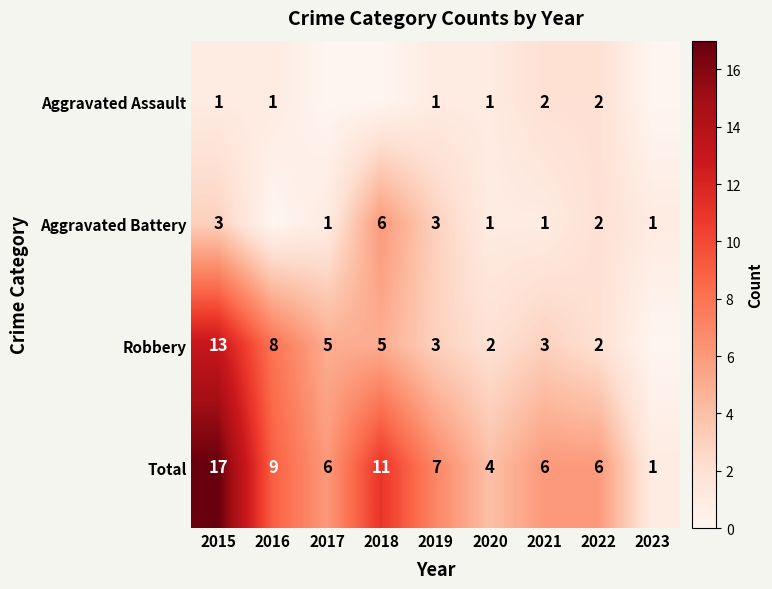

What is the difference between the second highest and minimum values in the Total series?

10